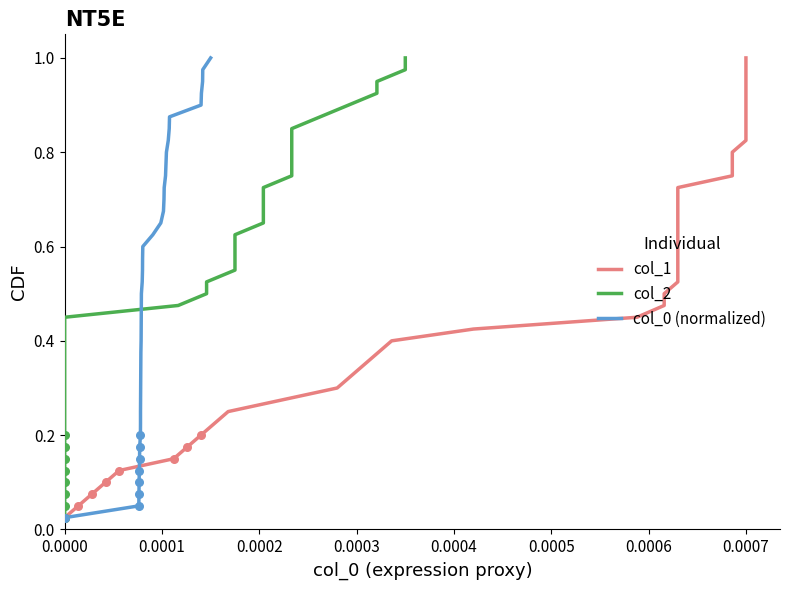

Which series has the widest spread of Y values?

col_1